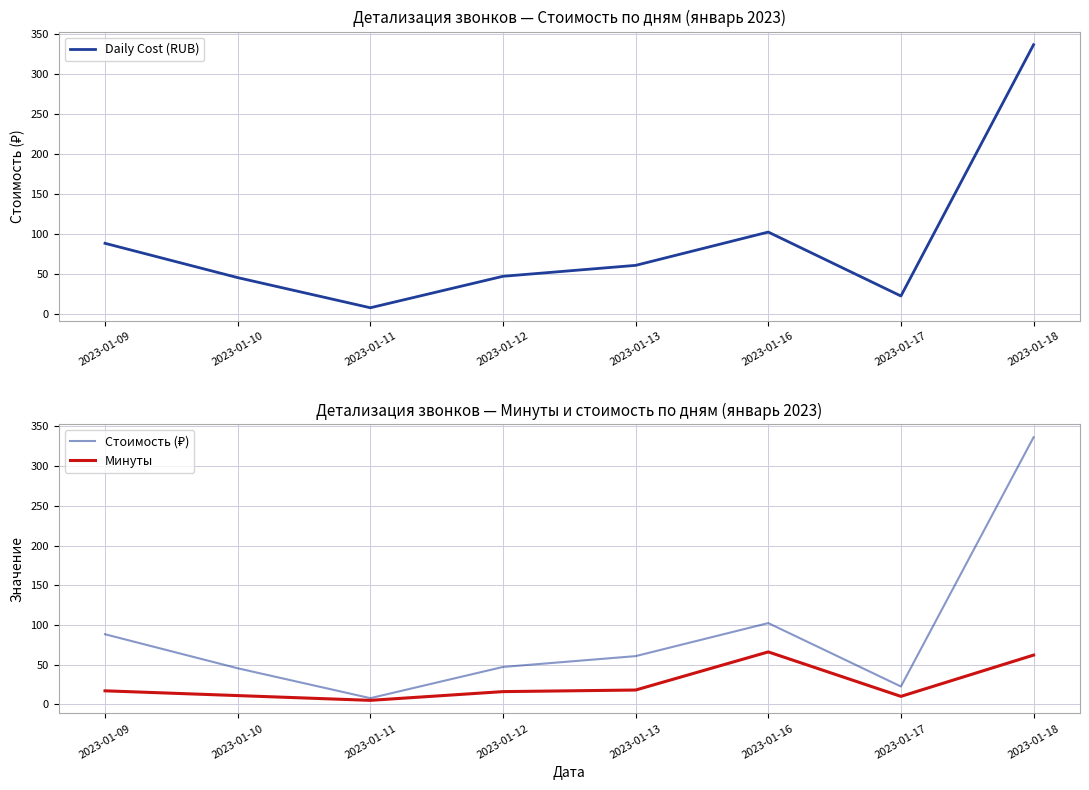

The value of Минуты at 2023-01-10 is 11.0. True or false?

True